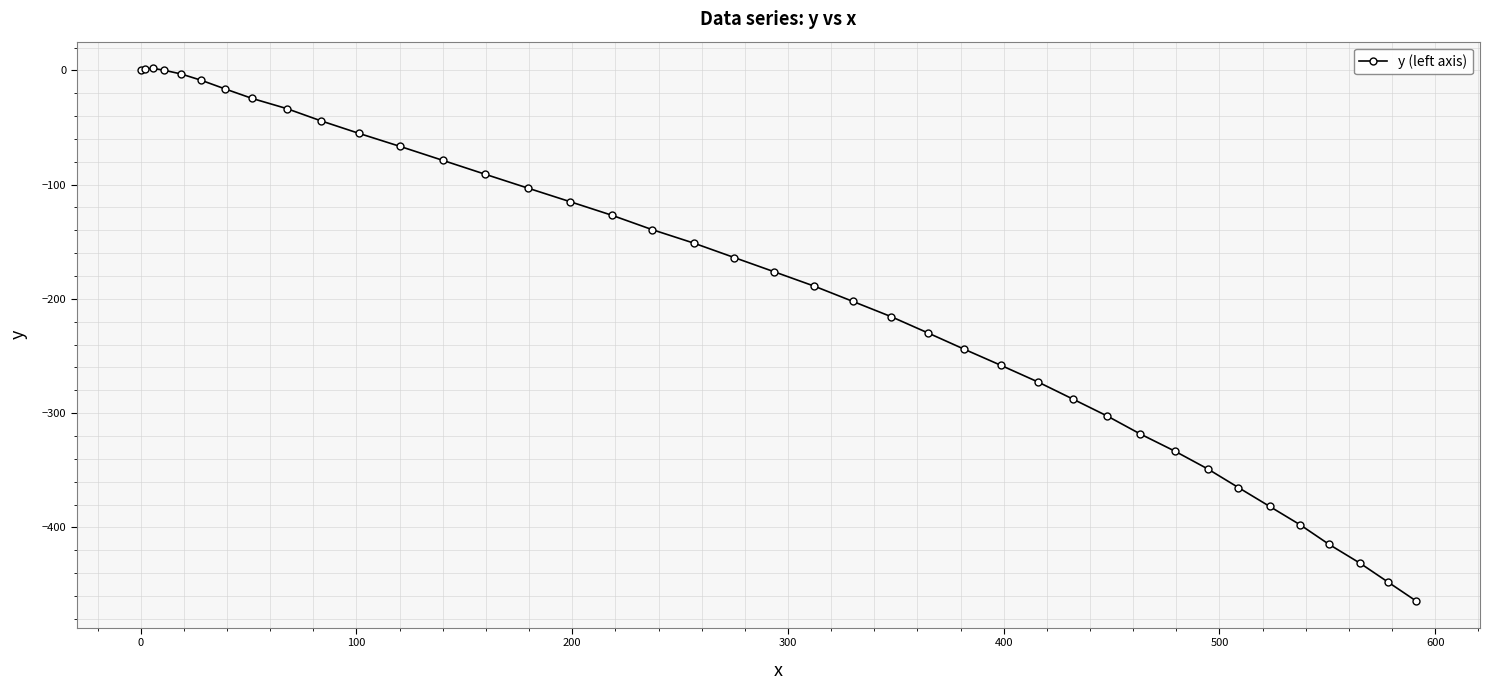

What is the smallest value displayed?

-464.4